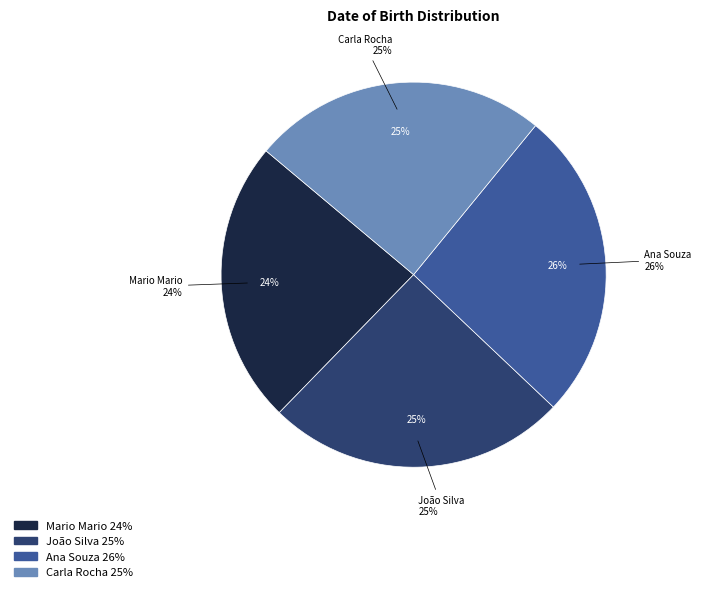

To the nearest percent, what portion does João Silva represent?

25%